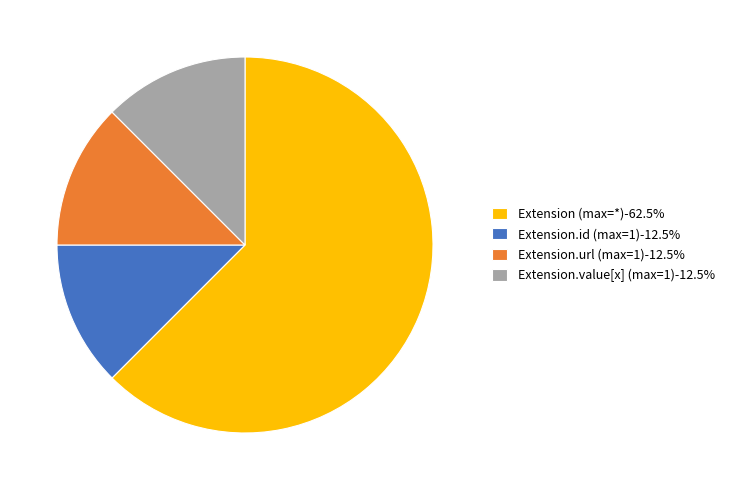

Is Extension (max=*)-62.5% the majority of the pie?

Yes